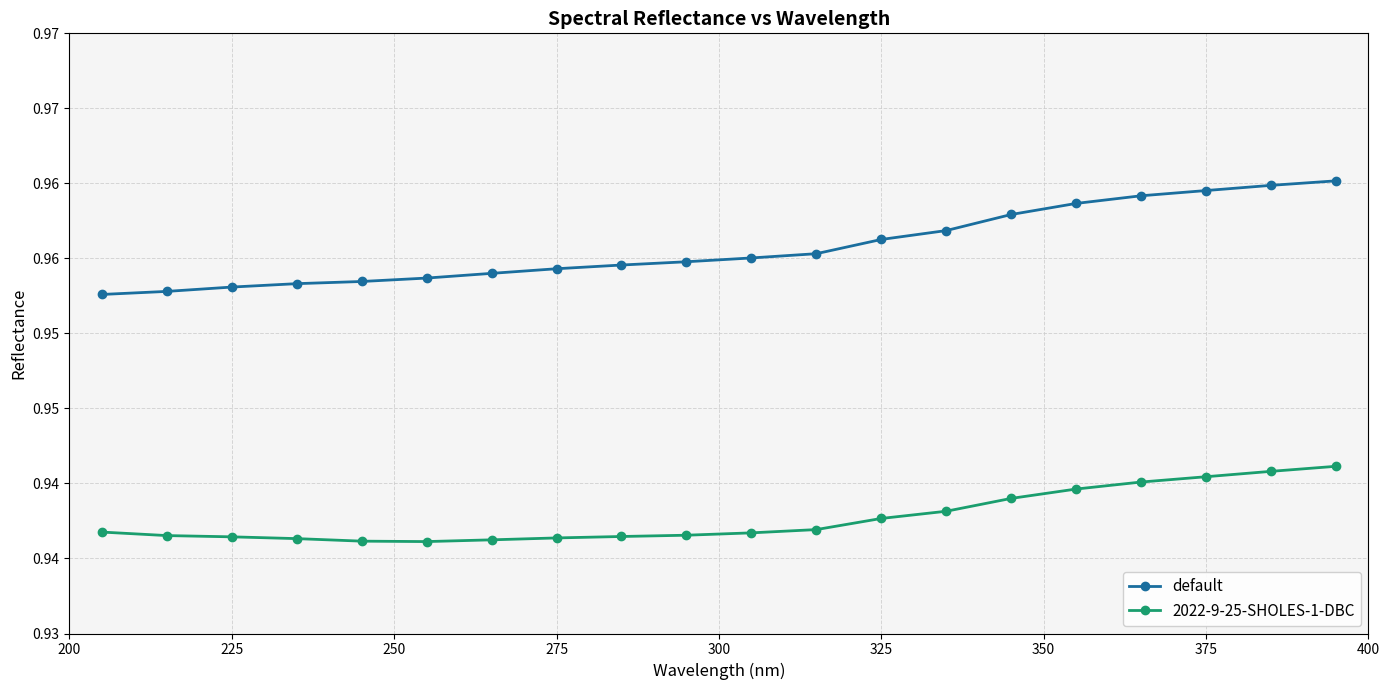

What are all the series names shown in the legend?

default, 2022-9-25-SHOLES-1-DBC